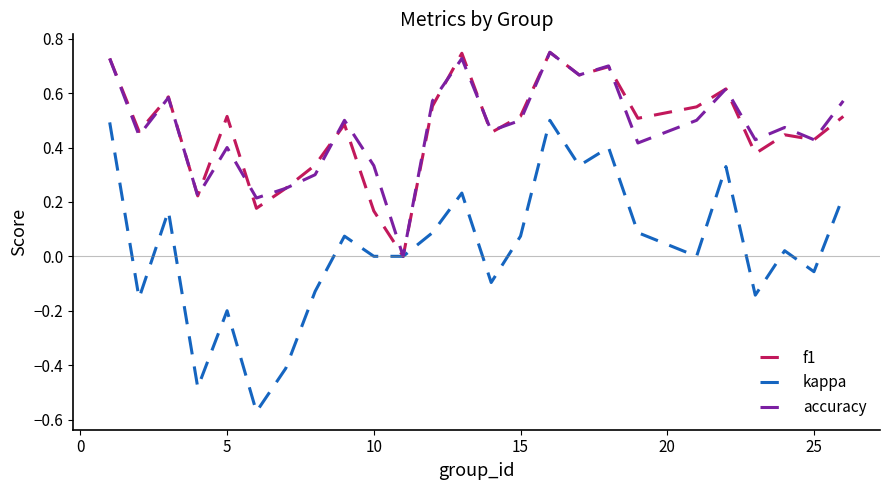

Which series has the widest spread of values?

kappa